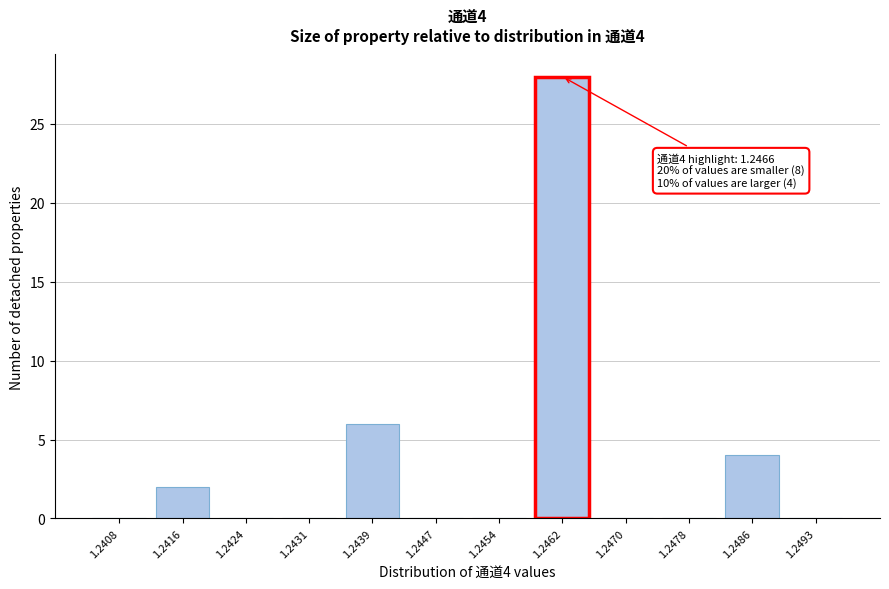

Reading right to left, list all the values displayed in this chart.

1.2493=0	1.2486=4	1.2478=0	1.2470=0	1.2462=28	1.2454=0	1.2447=0	1.2439=6	1.2431=0	1.2424=0	1.2416=2	1.2408=0